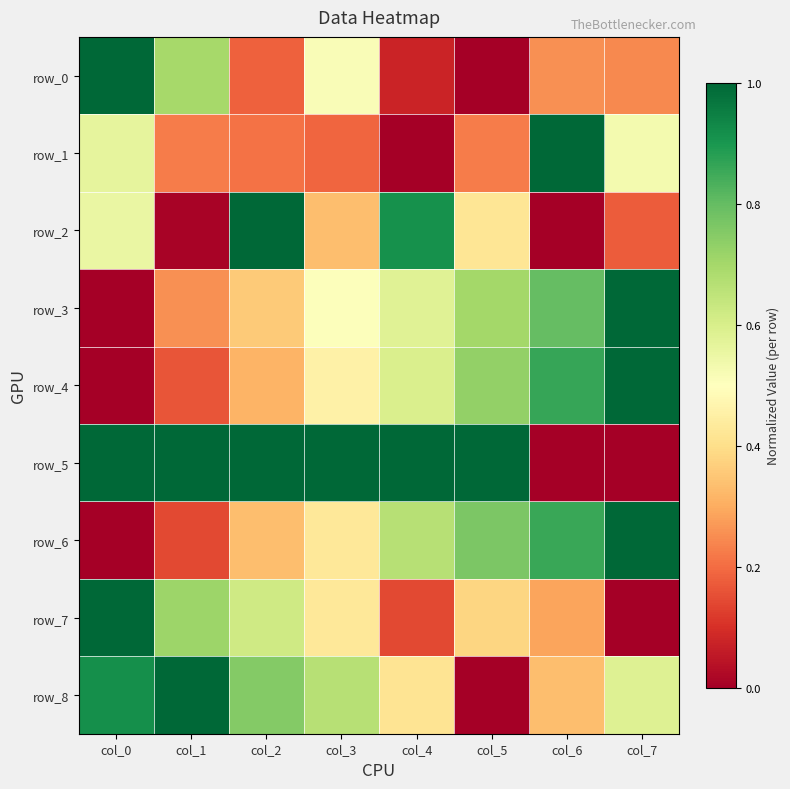

What is the total value across all series at col_0?

5.0